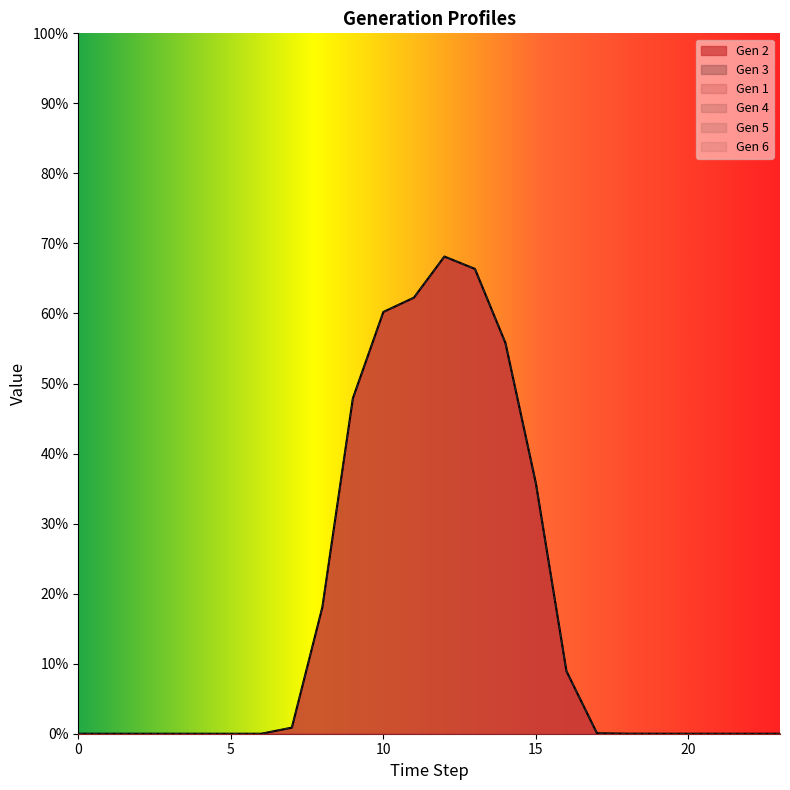

Which series has the largest total across all categories?

Gen 2